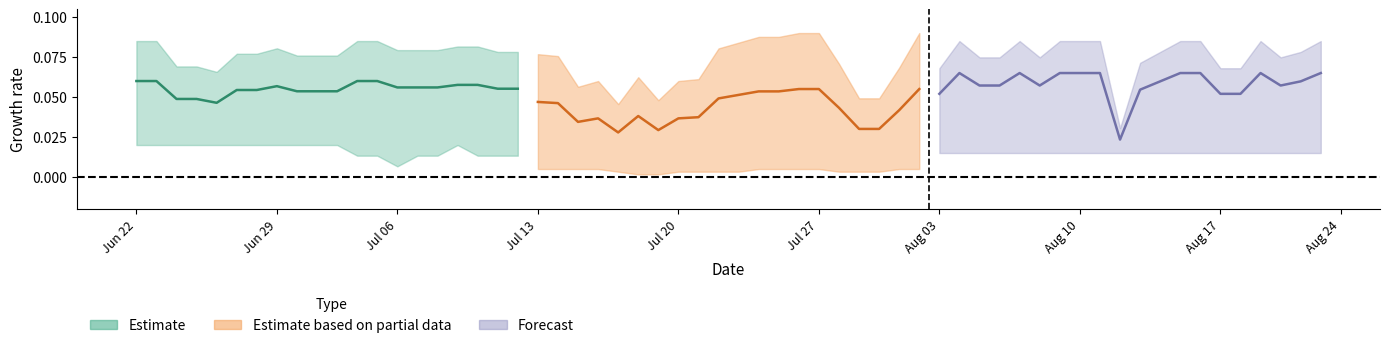

True or false: y_pred_estimate has a value of 0.3 at 15.

False